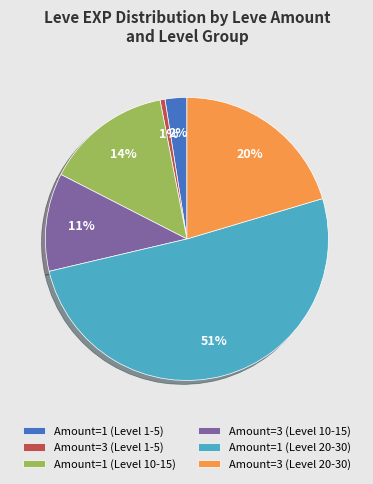

Does any single category account for the majority?

Yes